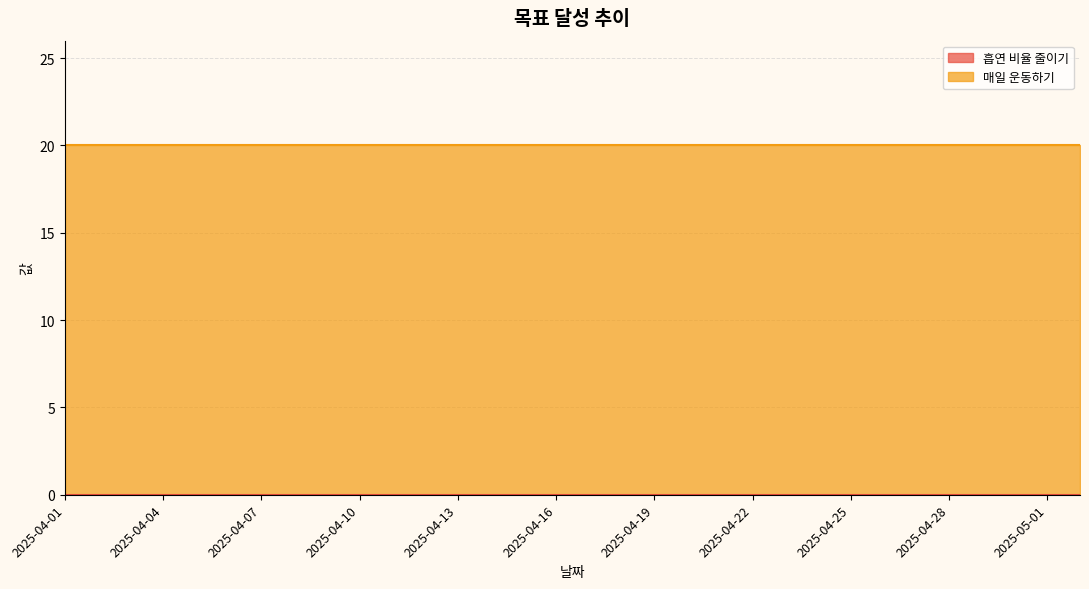

True or false: 흡연 비율 줄이기 has a value of 0 at 2025-04-07.

True